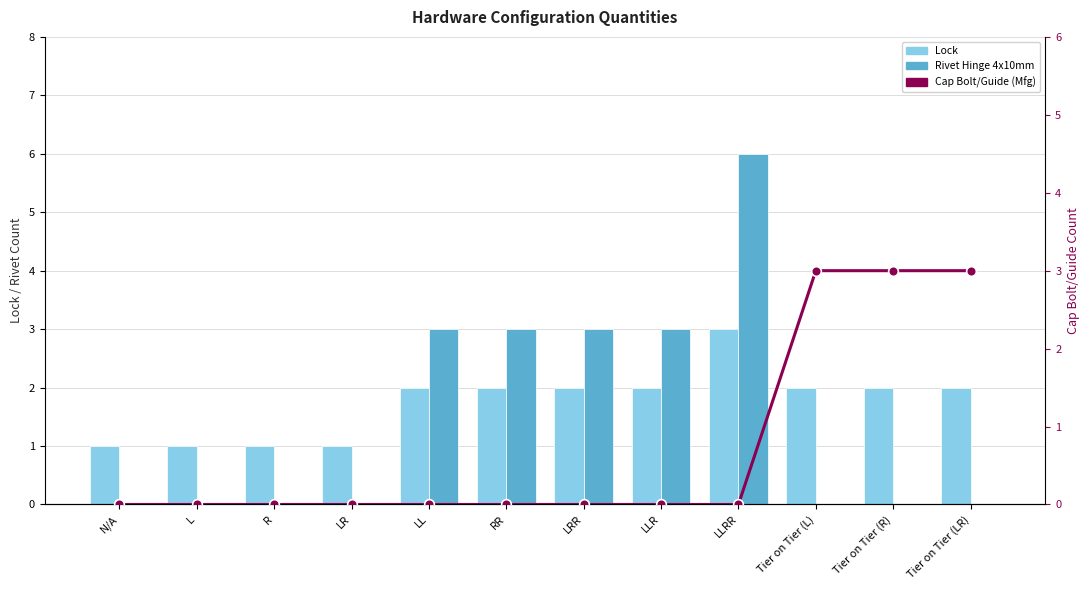

At which label is Lock closest to 2?

LL